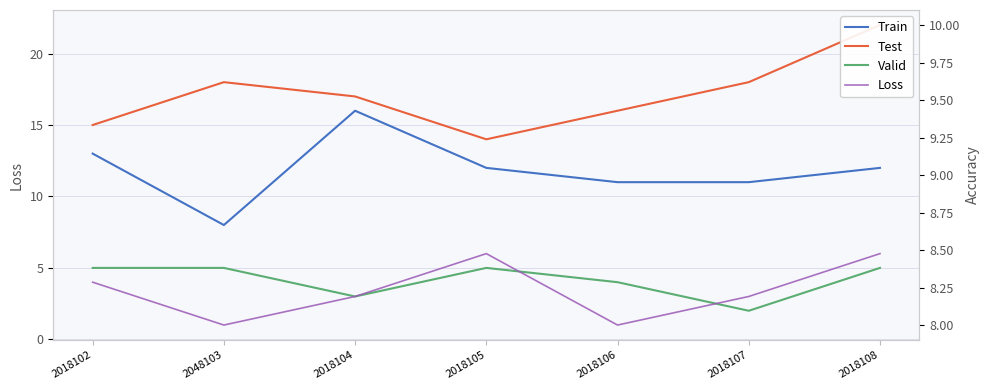

How many Test values are between 15 and 18?

5